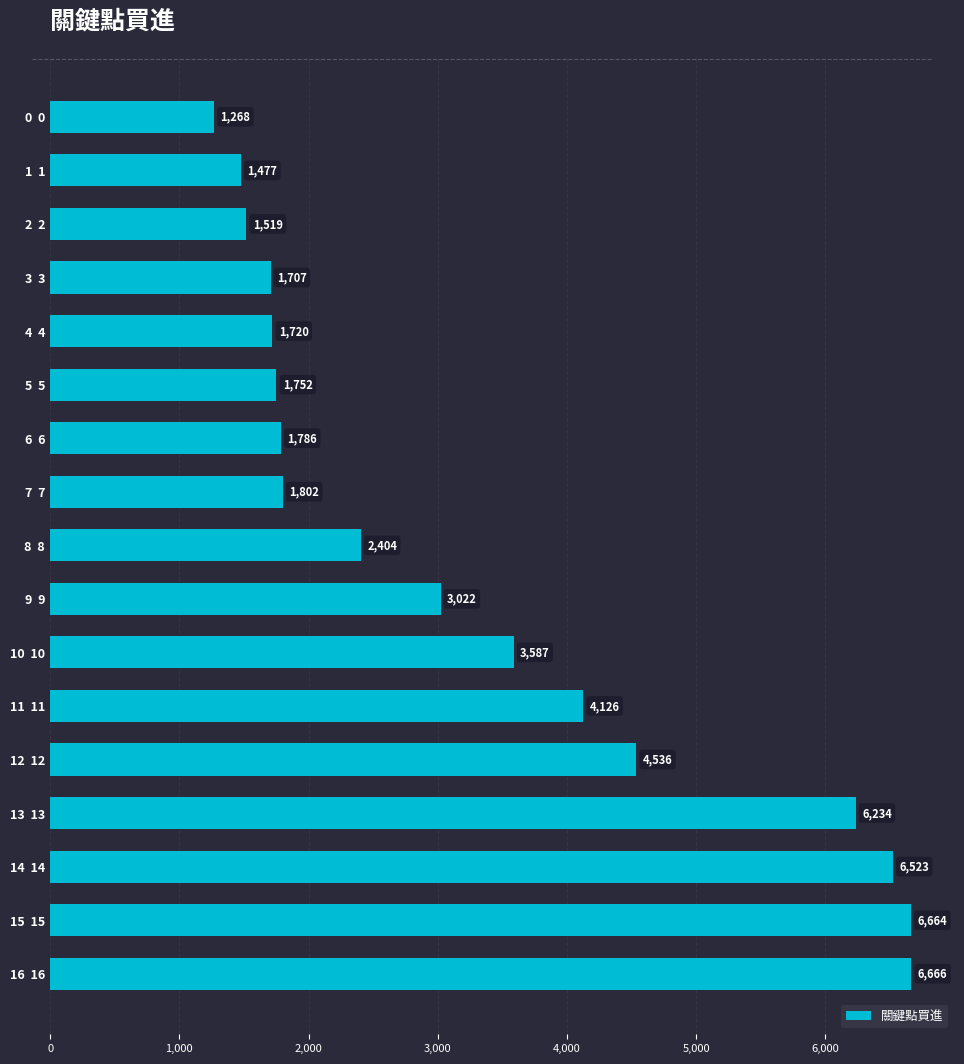

What is the ratio of the value at 15  15 to the value at 9  9?

2.2